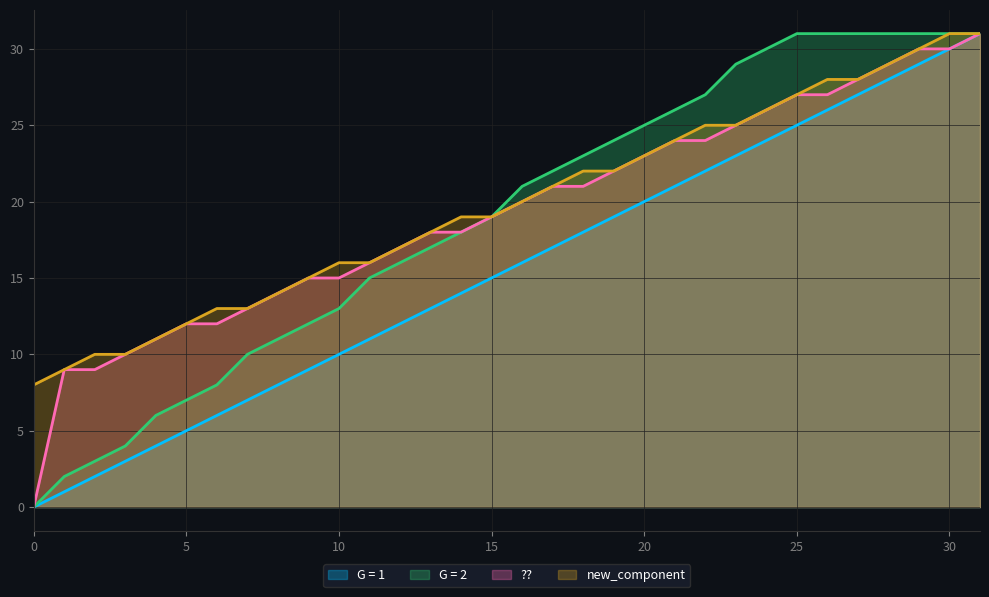

Is the value of new_component at 5 greater than the value of ?? at 9?

No